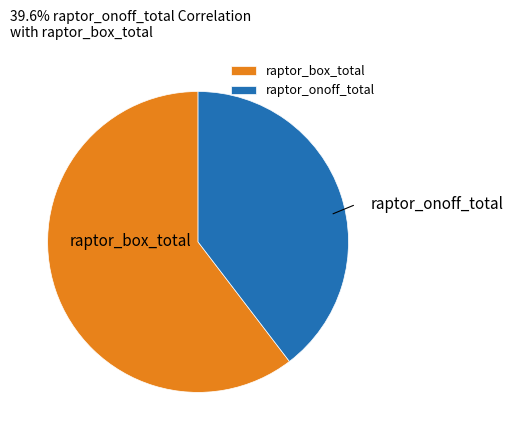

Do raptor_box_total and raptor_onoff_total together represent more than half of the pie?

Yes